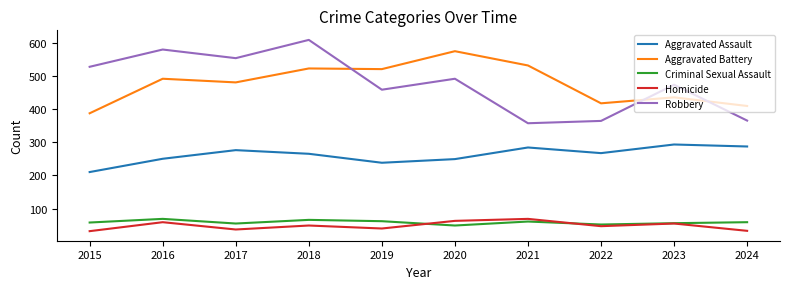

Read the Robbery value at 2019.

458